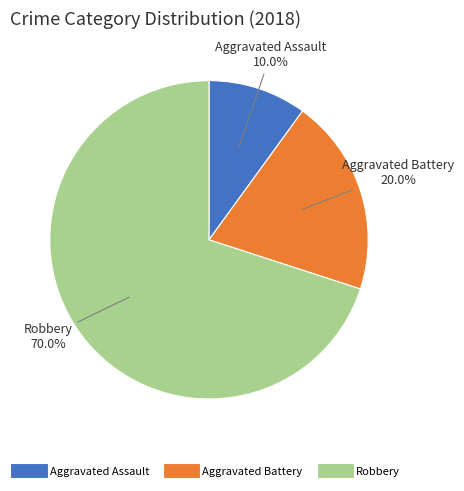

To the nearest percent, what portion does Aggravated Assault represent?

10%